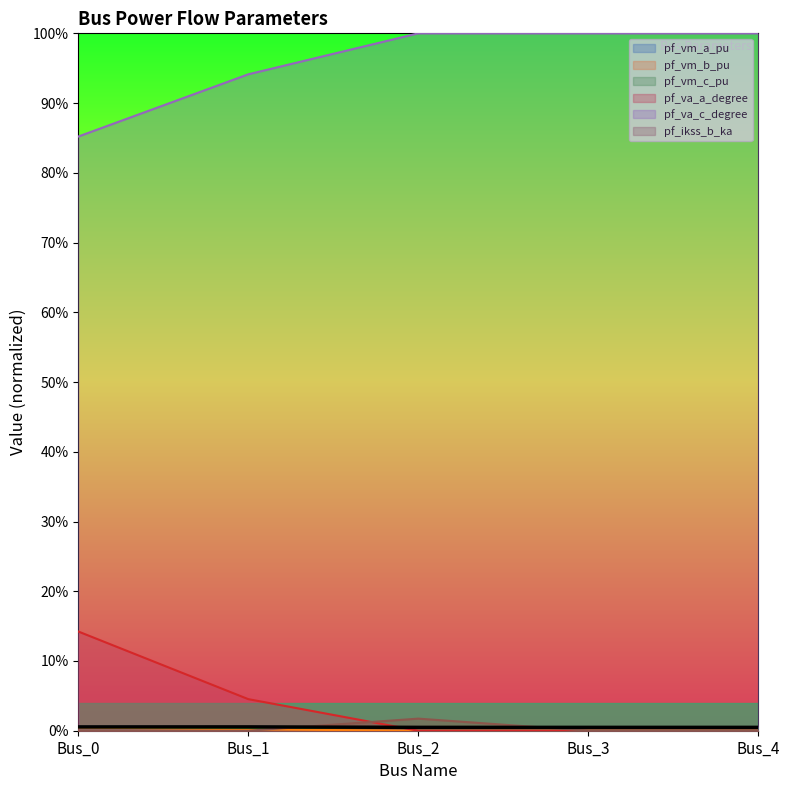

What are all the series names shown in the legend?

pf_vm_a_pu, pf_vm_b_pu, pf_vm_c_pu, pf_va_a_degree, pf_va_c_degree, pf_ikss_b_ka